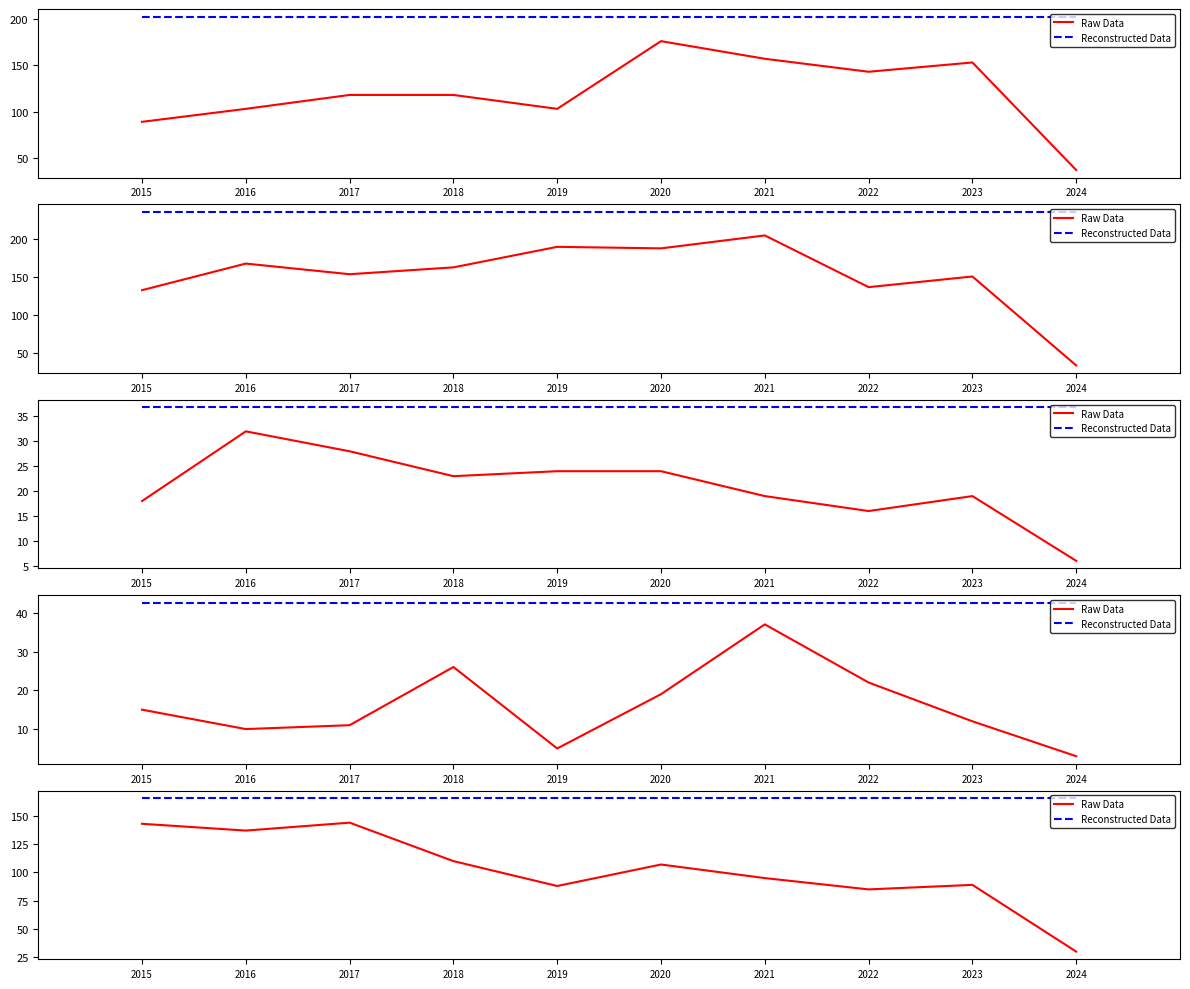

What is the minimum value for Raw Data?

30.0